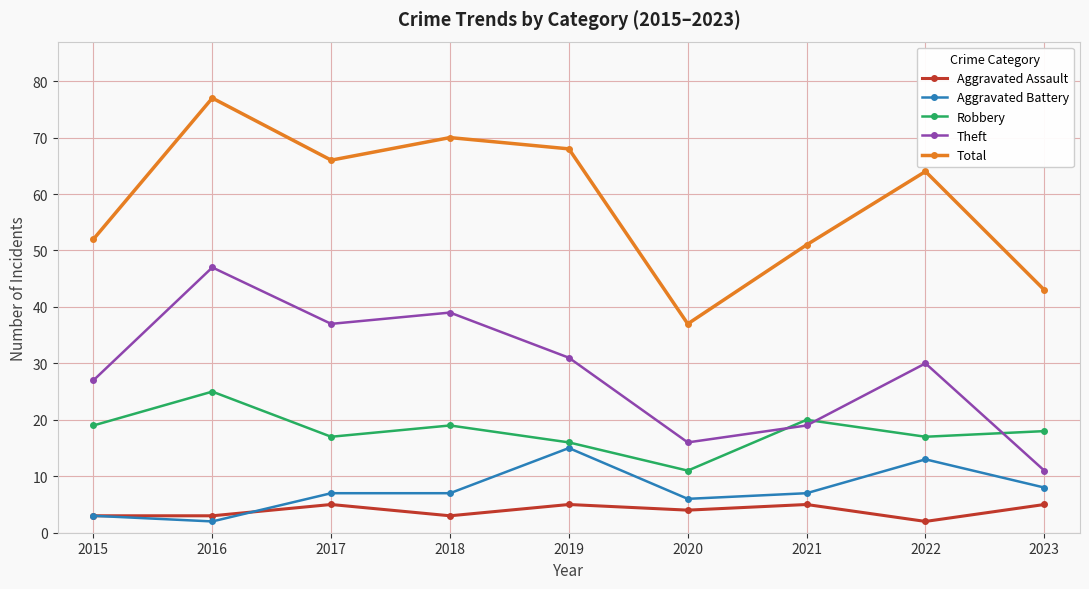

Which series has the widest spread of values?

Total